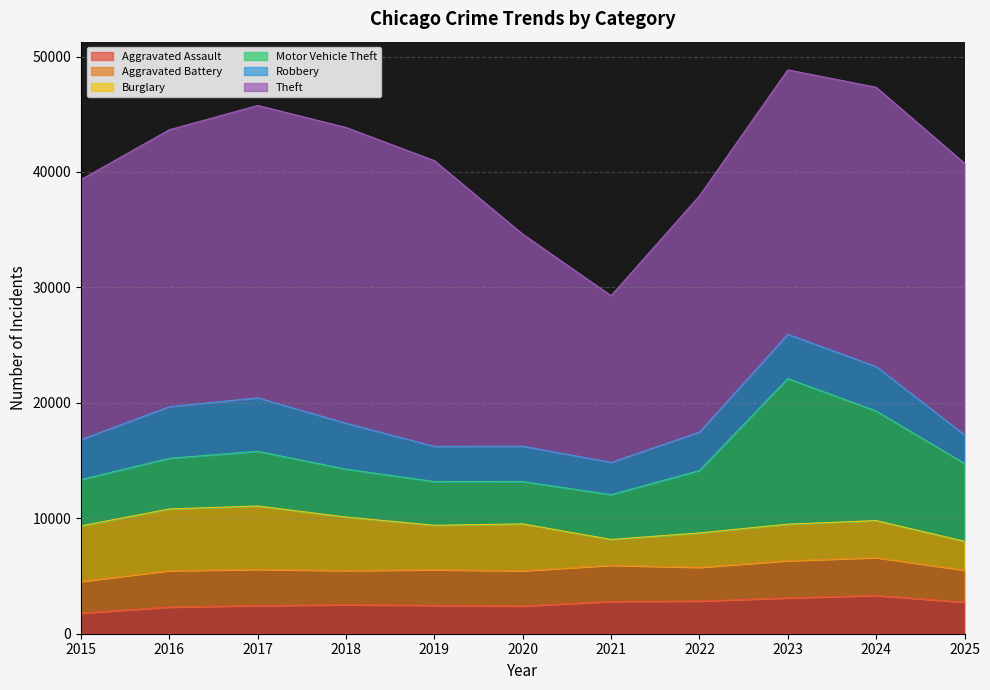

Which series changed the most between 2021 and 2023?

Motor Vehicle Theft